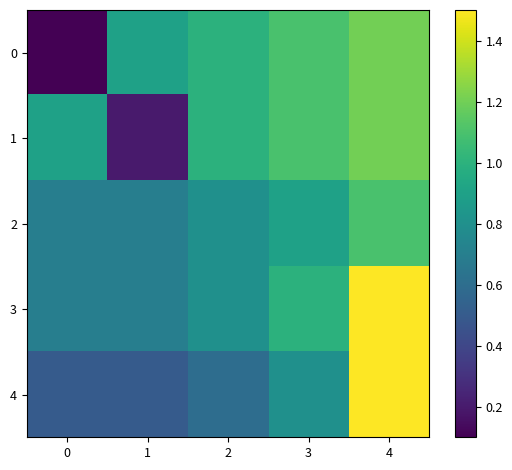

At how many categories does at least one series exceed 1?

2